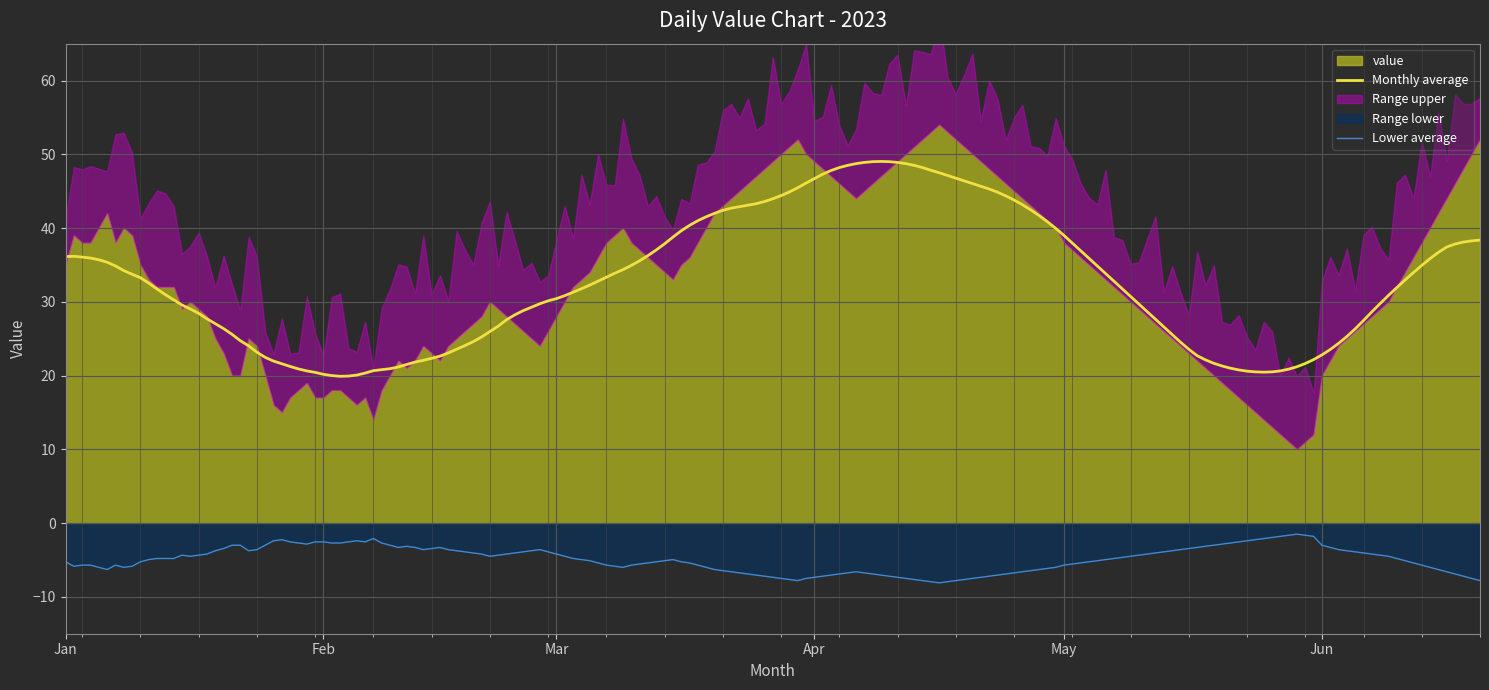

The chart shows a value of 67 at 2023-05-15. True or false?

False